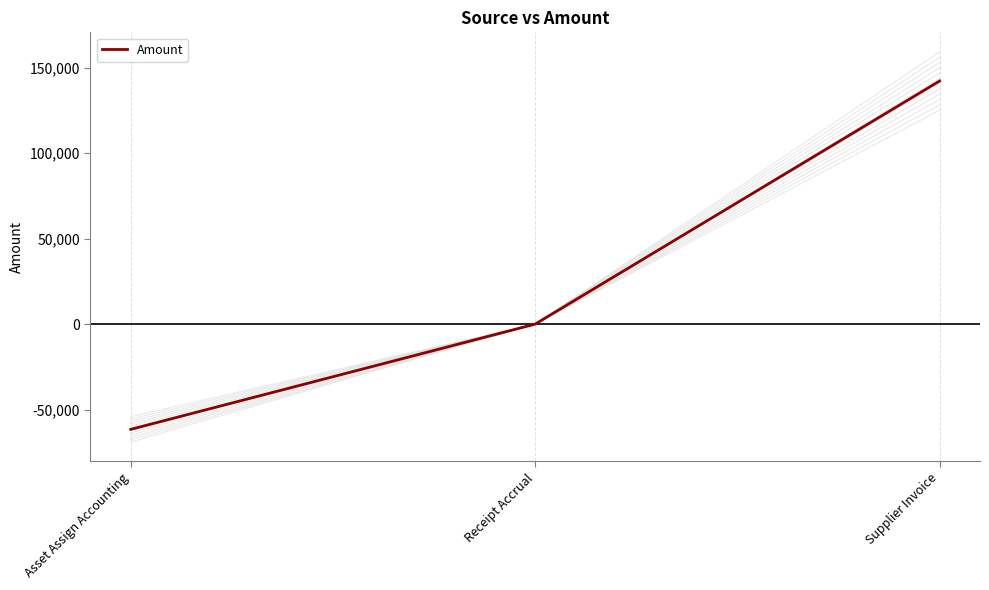

Is it true that the value at Asset Assign Accounting is -105516.2?

False